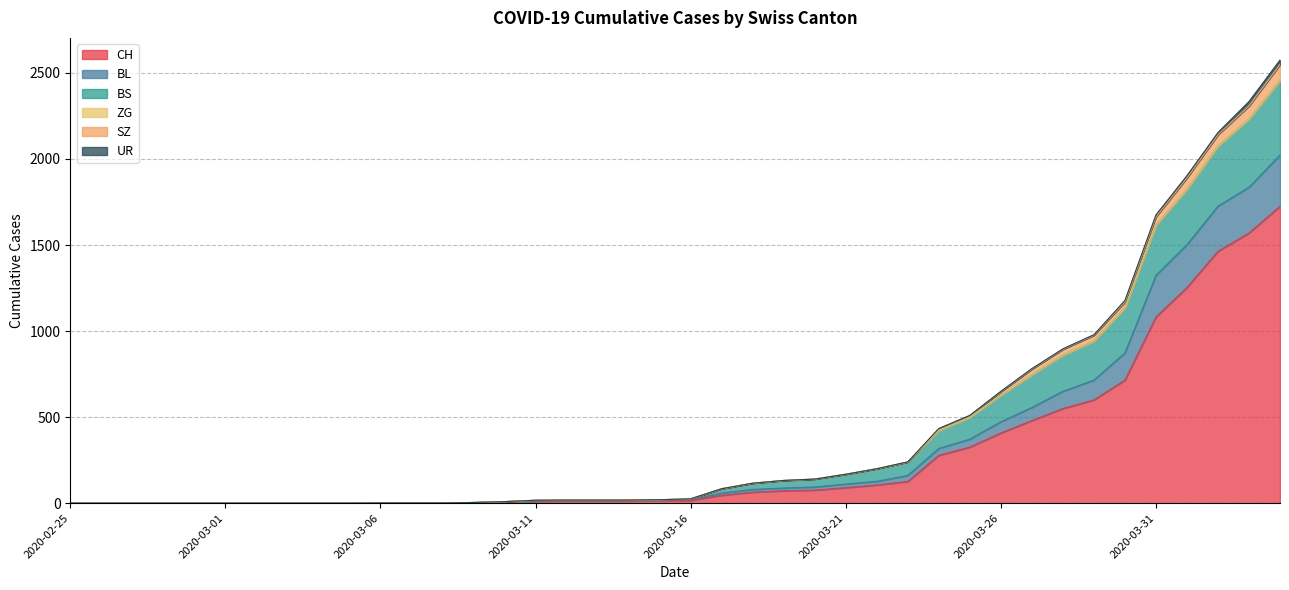

How many lines are shown in the chart?

6